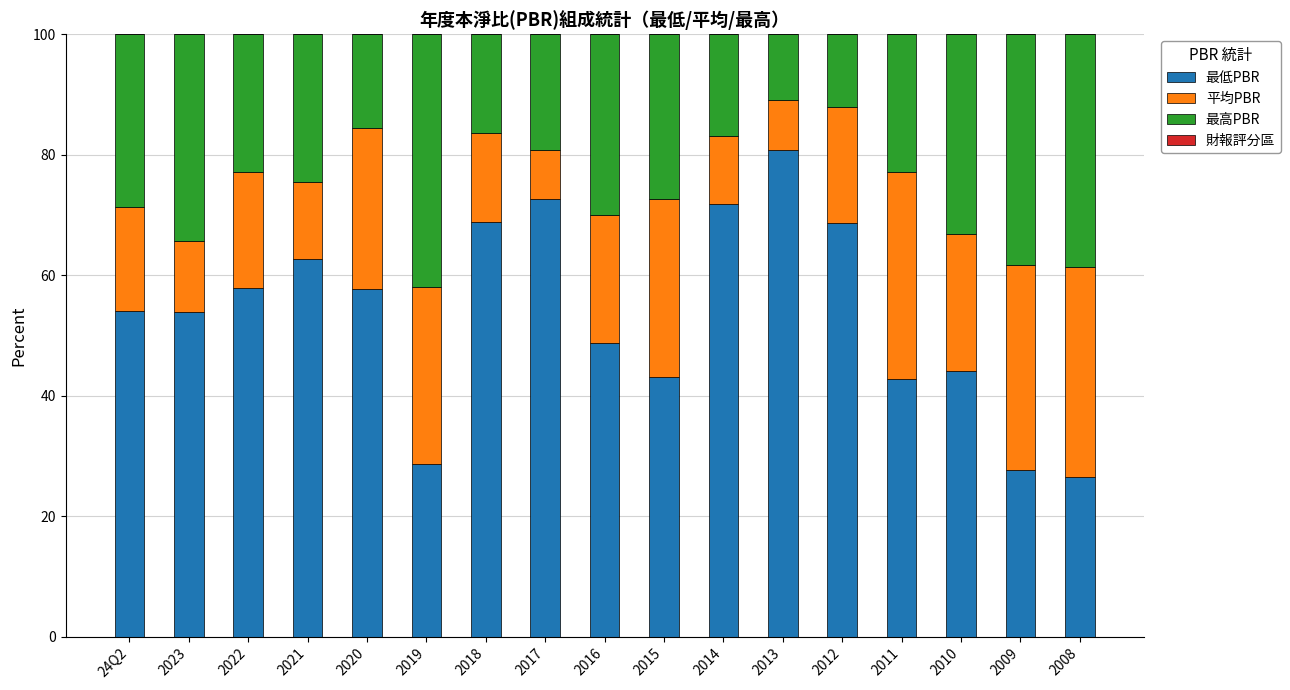

What is the total value across all series at 2015?

100.0